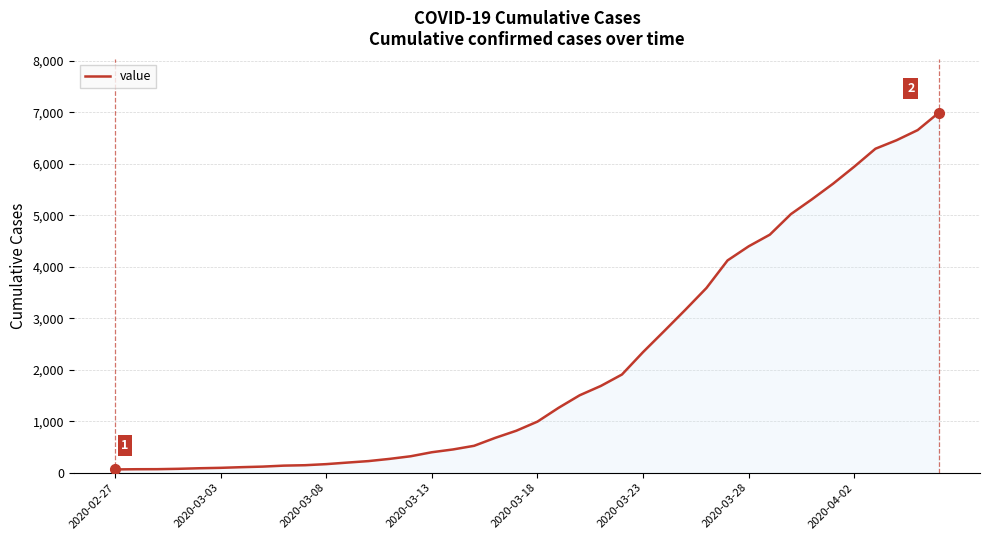

What is the difference between the maximum and second lowest values?

6927